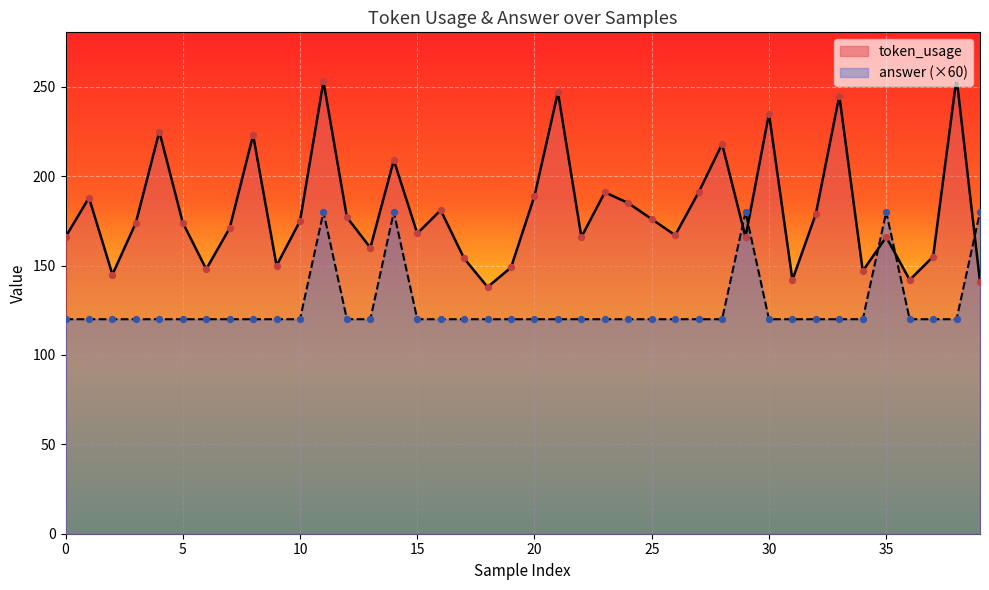

Which series has the largest total across all categories?

token_usage